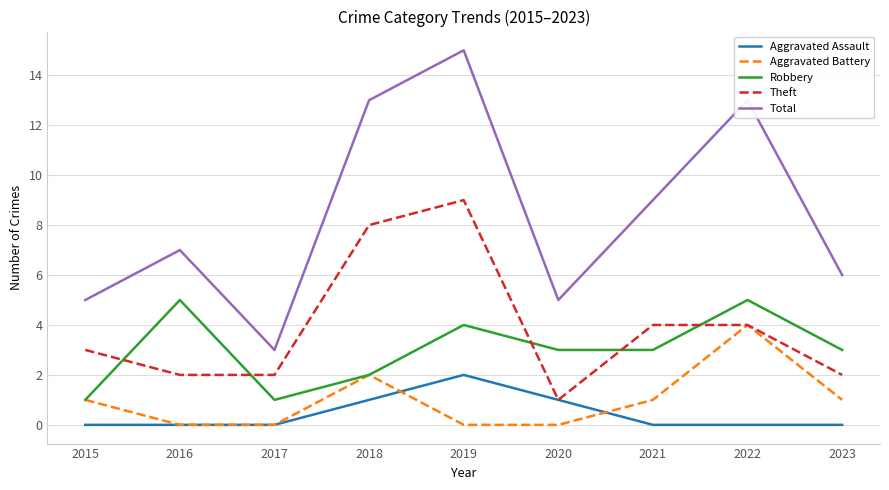

How many lines are shown in the chart?

5